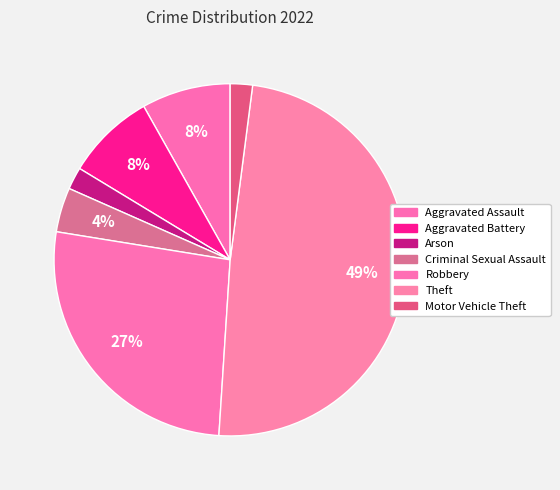

Which slice is the largest?

Theft